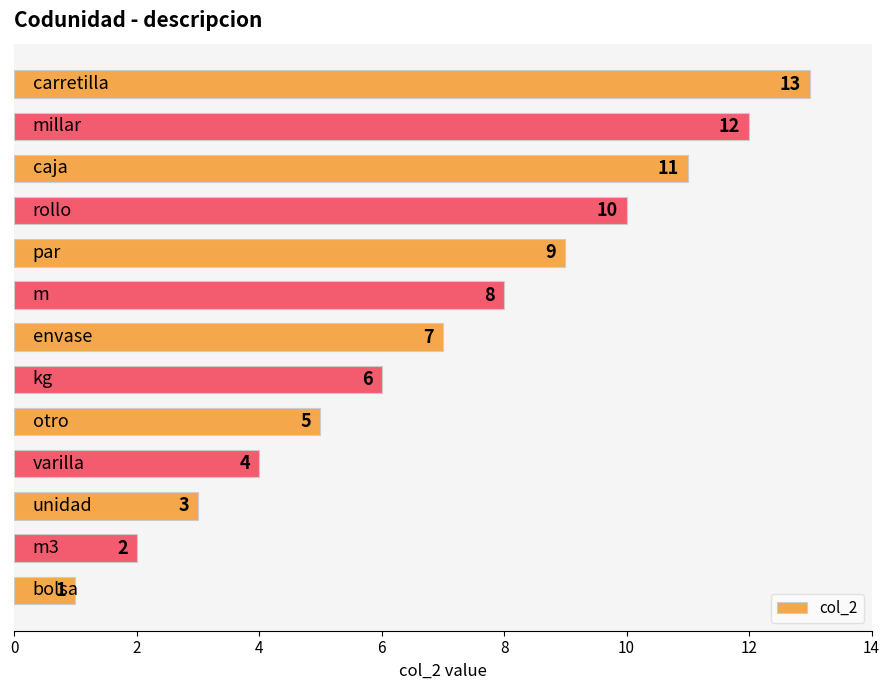

What is the maximum value shown in the chart?

13